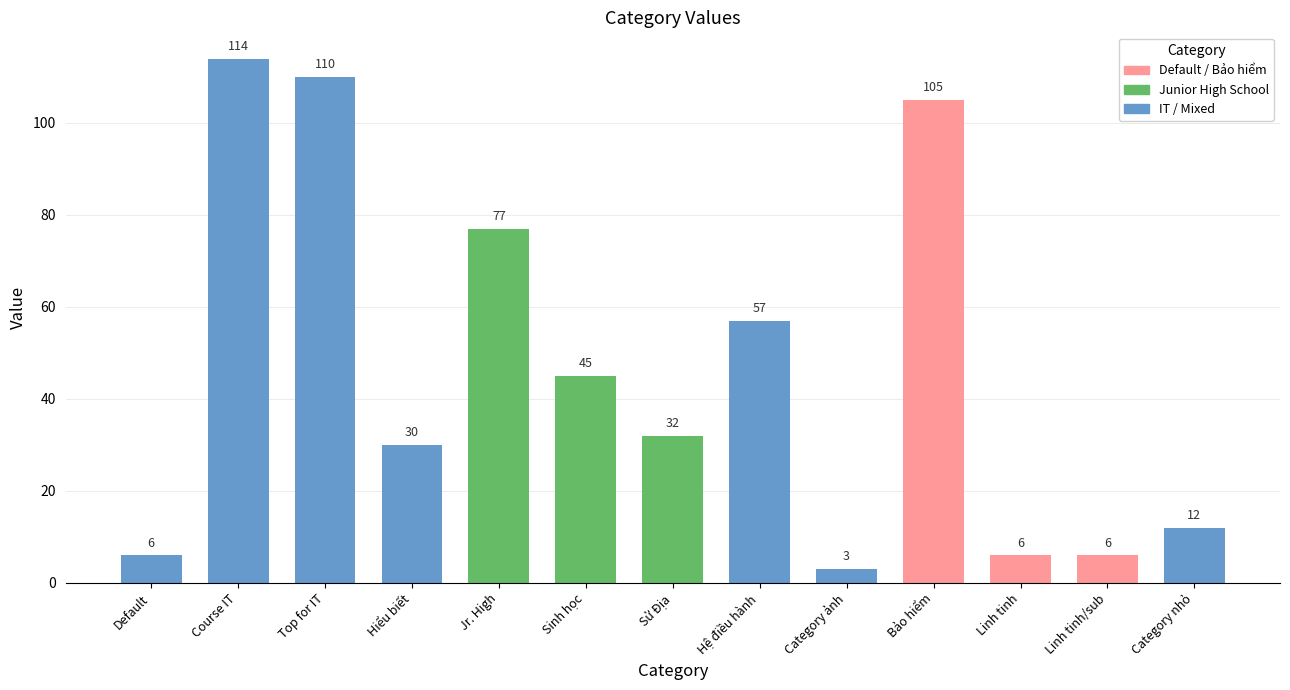

The chart shows a value of 105 at Bảo hiểm. True or false?

True